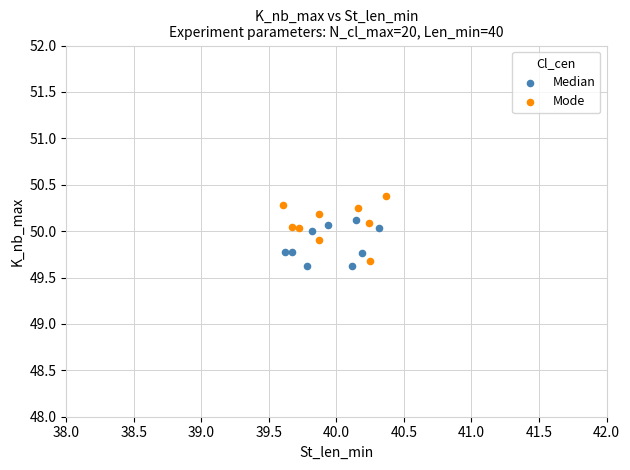

Which series has the widest spread of Y values?

Mode